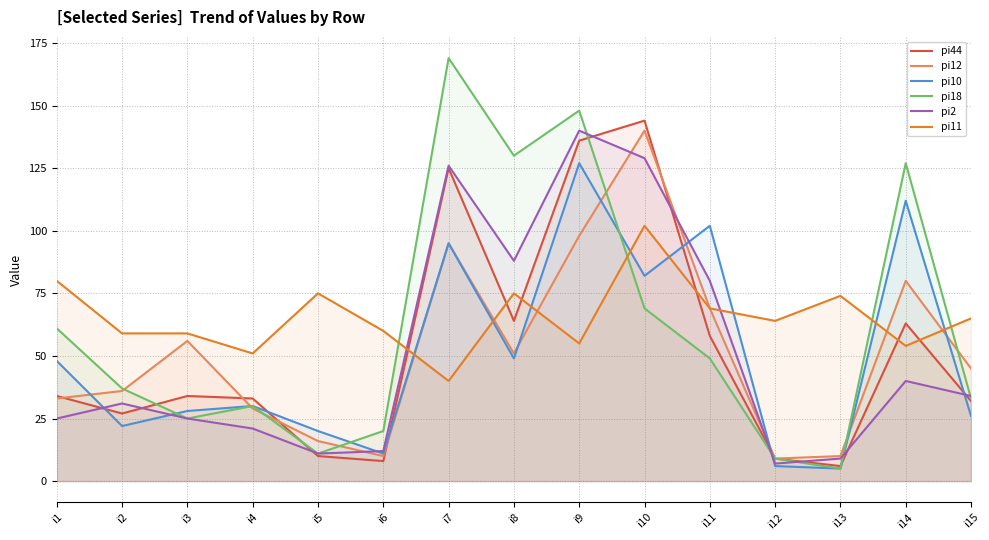

What are all the series names shown in the legend?

pi44, pi12, pi10, pi18, pi2, pi11